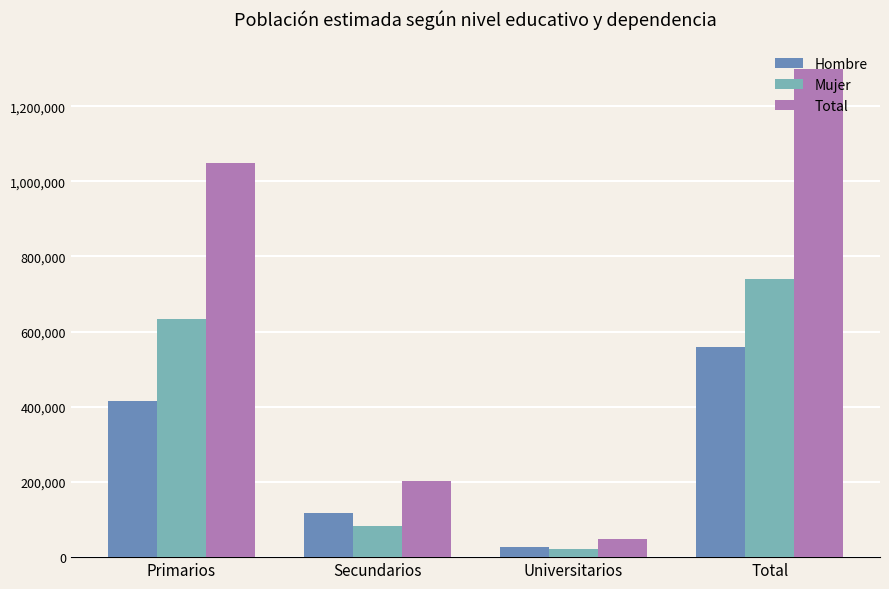

Which series has the largest total across all categories?

Total